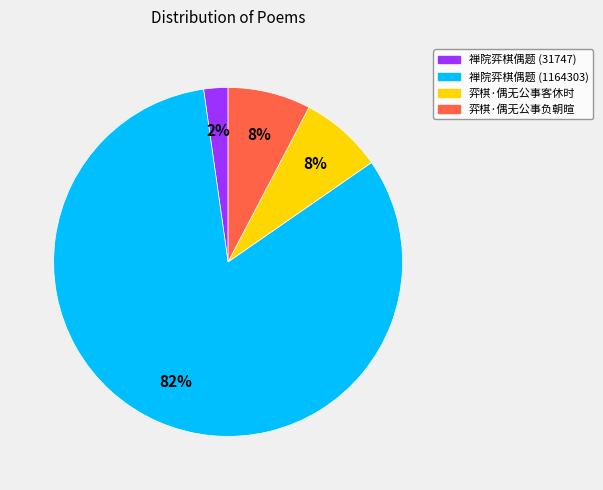

Is there a majority slice in this chart?

Yes